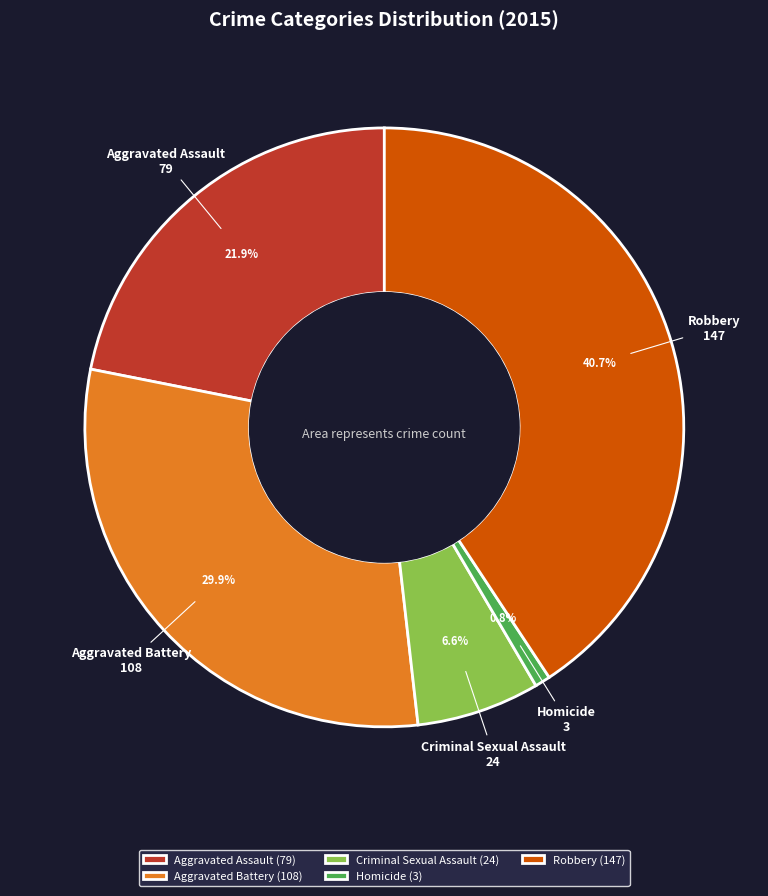

To the nearest percent, what portion does Aggravated Assault represent?

22%